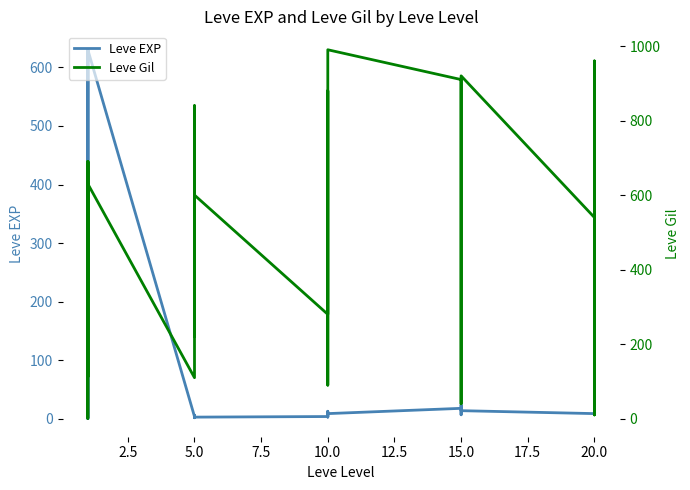

Which series has the widest spread of values?

Leve Gil